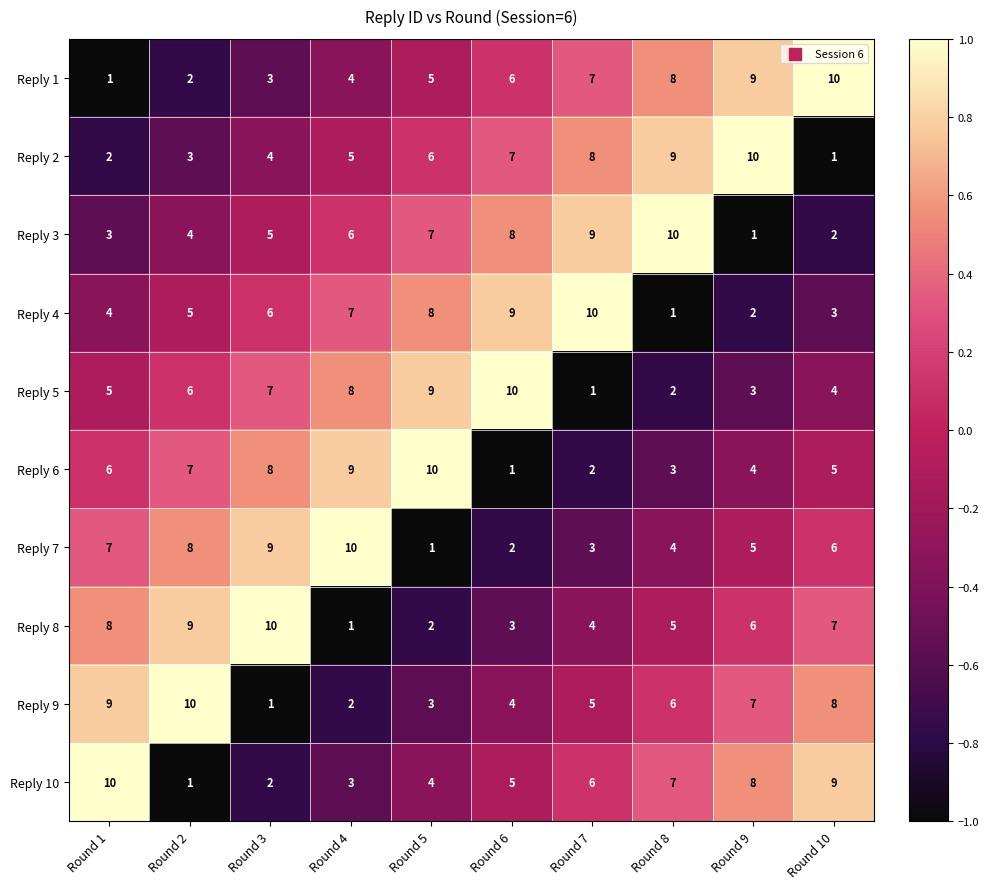

Where is Reply 8 nearest to the value 5?

Round 8